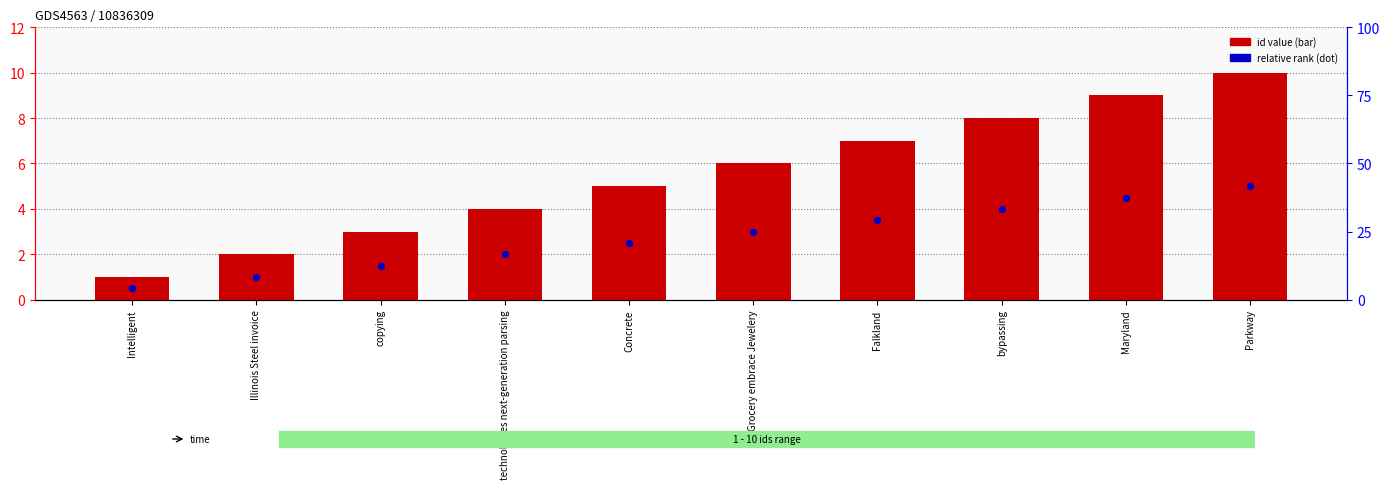

Is the value of id value at Grocery embrace Jewelery greater than the value of relative rank at Concrete?

Yes